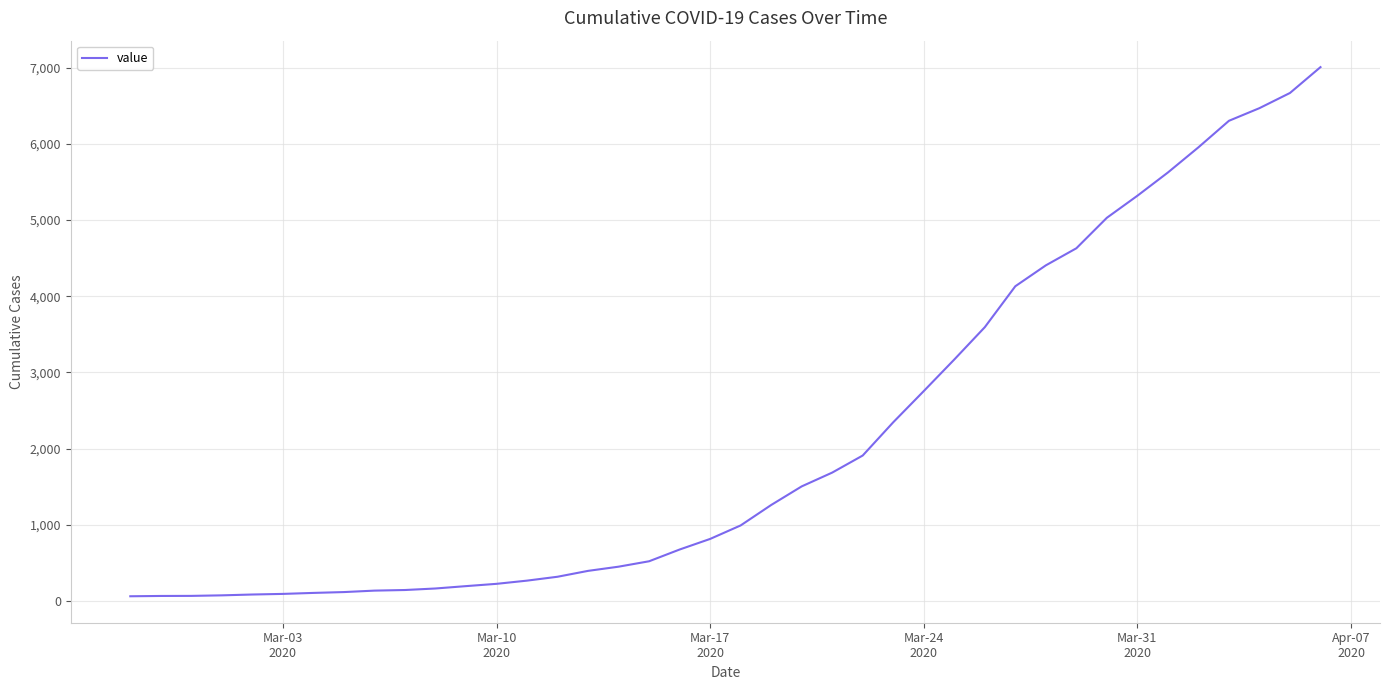

What is the average value?

2145